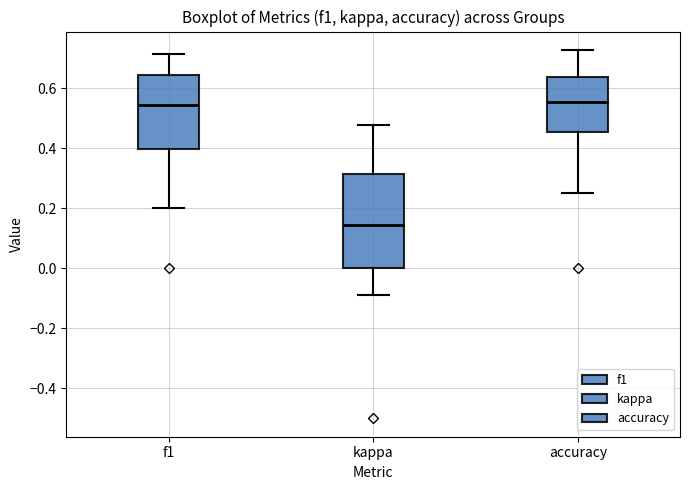

Reading left to right, read every box against the y-axis: the position of its median line, the range the box covers, and the ends of its whiskers. The values are not printed on the chart, so give them approximately, as read against the axis.

f1: median 0.54, box 0.40 to 0.64, whiskers 0.20 to 0.72
kappa: median 0.14, box 0.00 to 0.32, whiskers -0.08 to 0.48
accuracy: median 0.56, box 0.46 to 0.64, whiskers 0.26 to 0.72